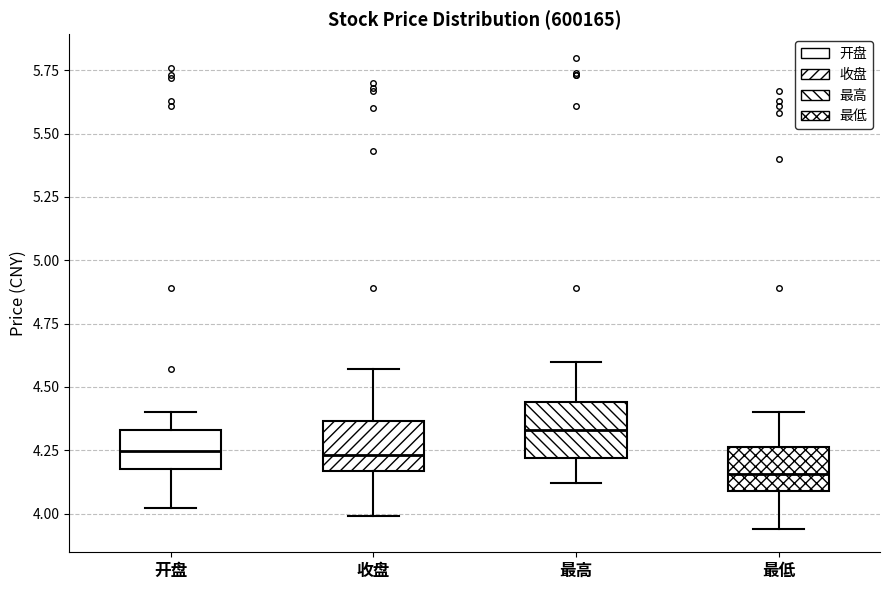

Which box has the highest median line?

最高